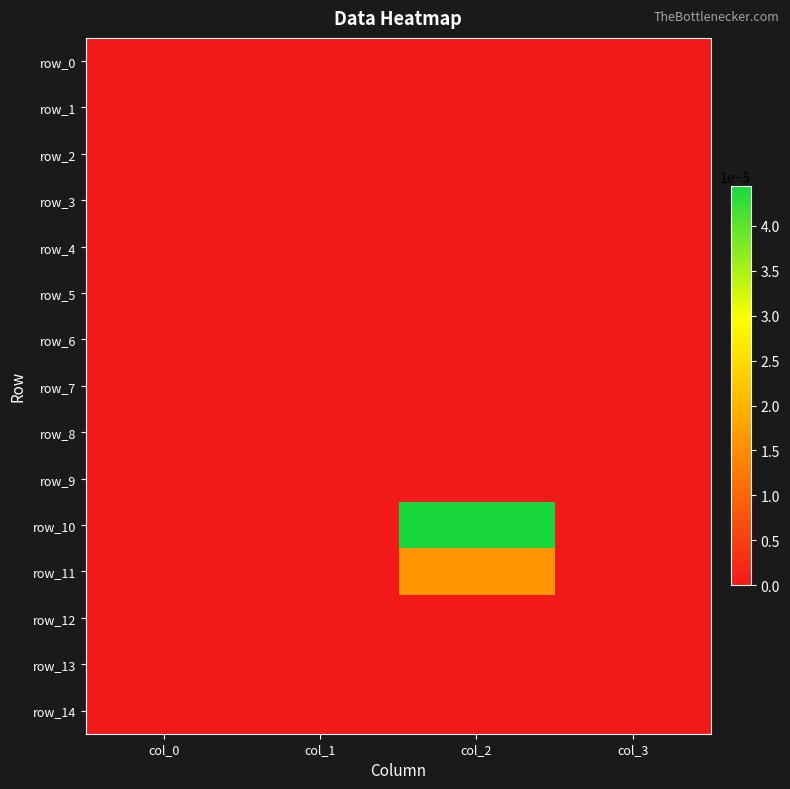

The row_4 series shows 0.0 at col_0. True or false?

True